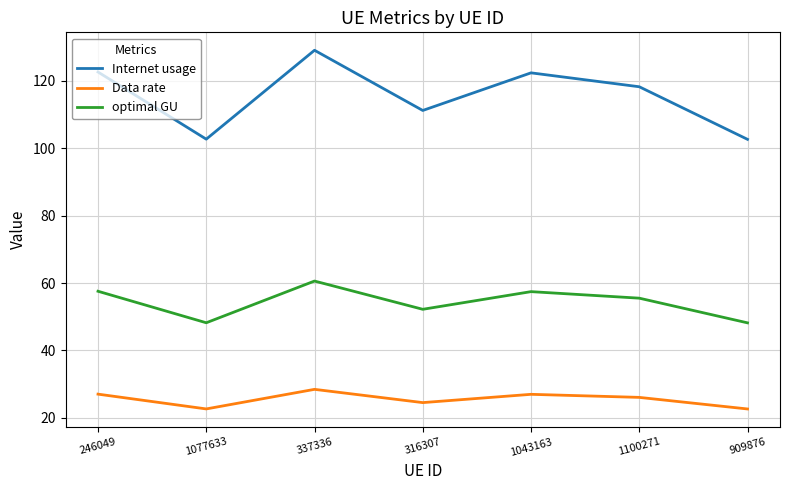

Rank the series by their average value, from lowest to highest.

Data rate, optimal GU, Internet usage